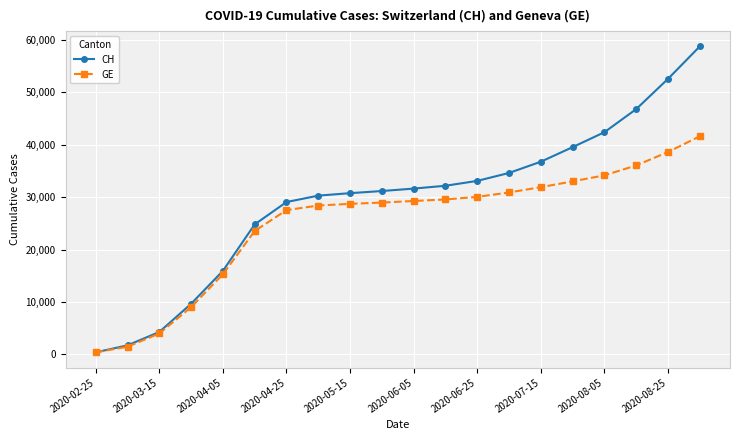

Which series has the largest total across all categories?

CH